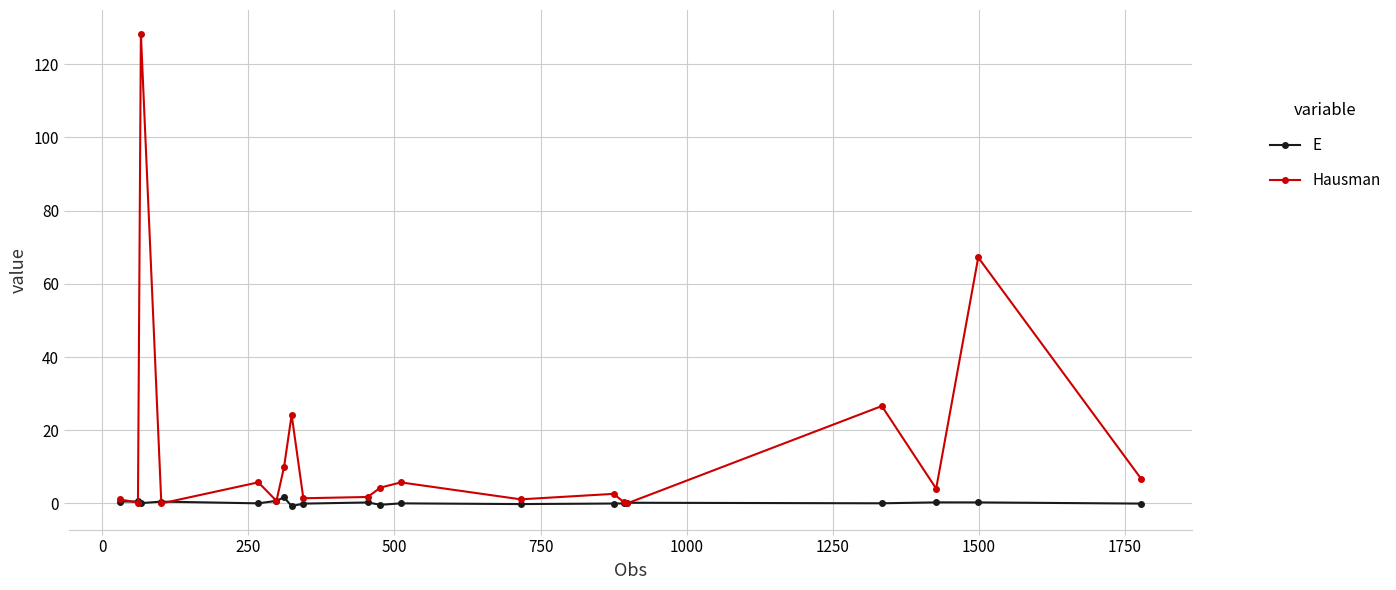

How many lines are shown in the chart?

2